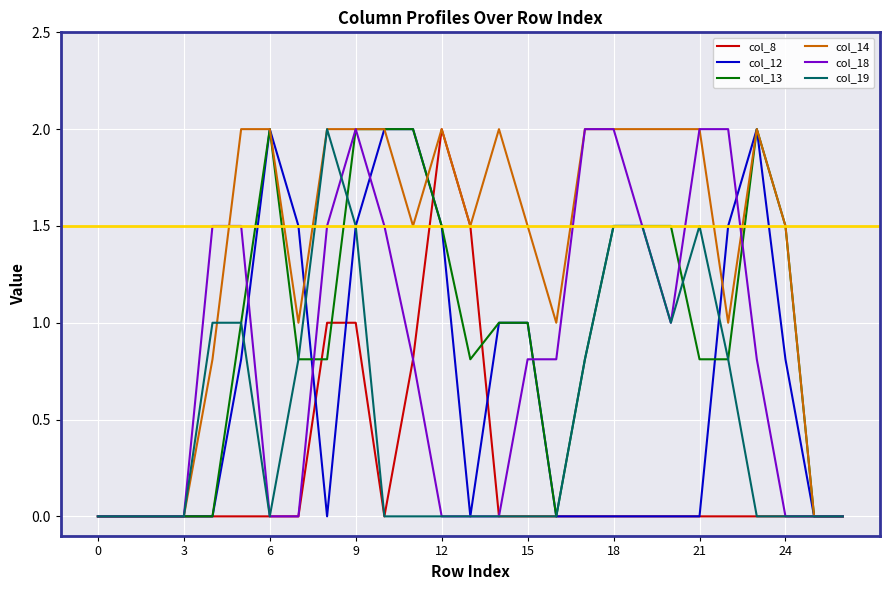

Which series has the largest total across all categories?

col_14